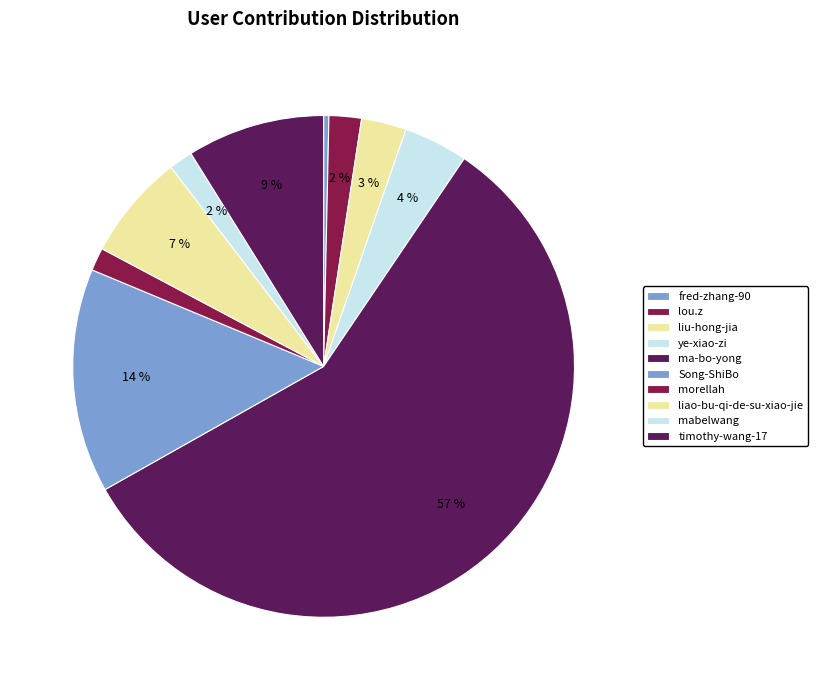

Is ye-xiao-zi the majority of the pie?

No